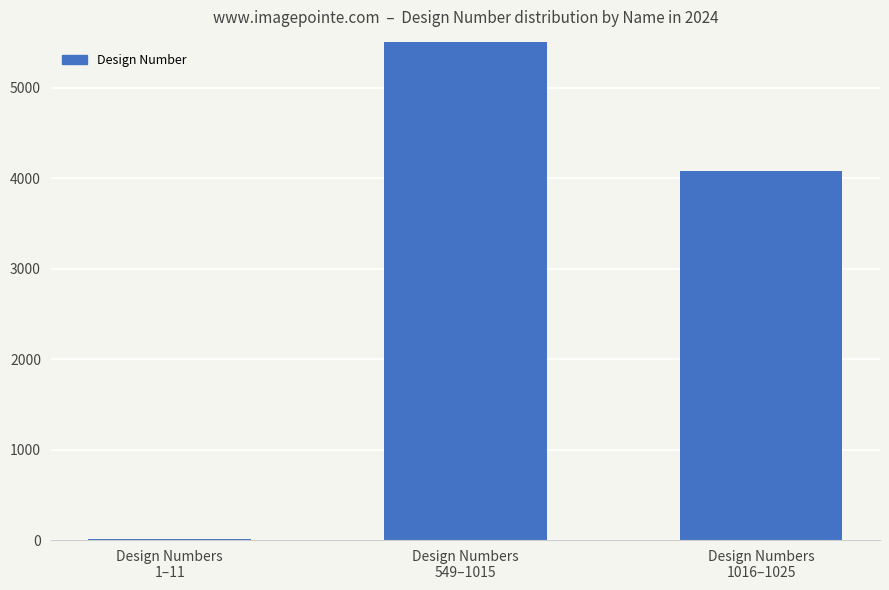

Are the bars grouped side by side (vs. stacked)?

No